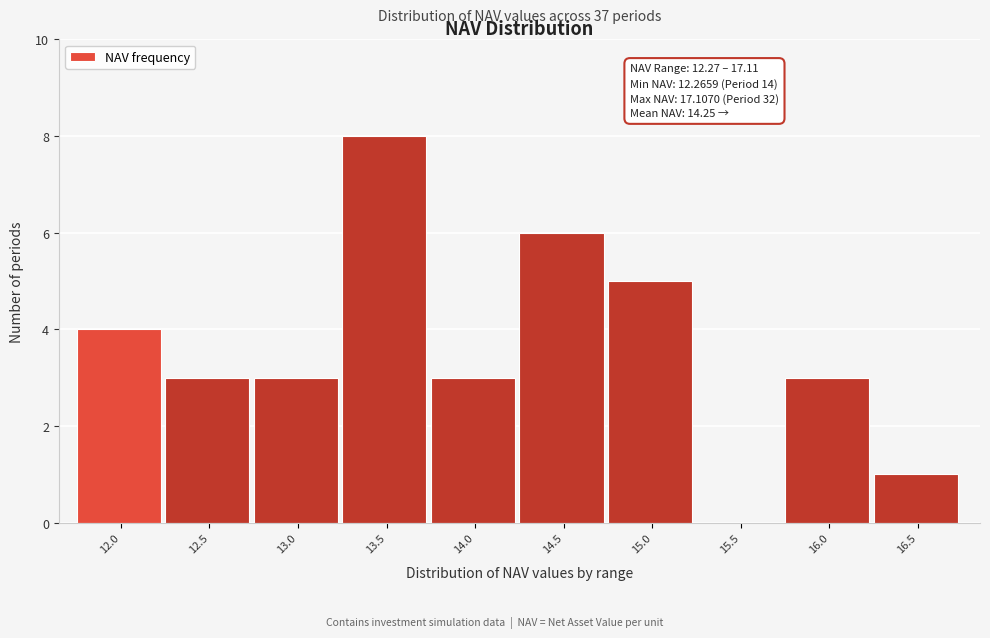

Reading left to right, extract all data points from this chart.

12.0=4	12.5=3	13.0=3	13.5=8	14.0=3	14.5=6	15.0=5	15.5=0	16.0=3	16.5=1